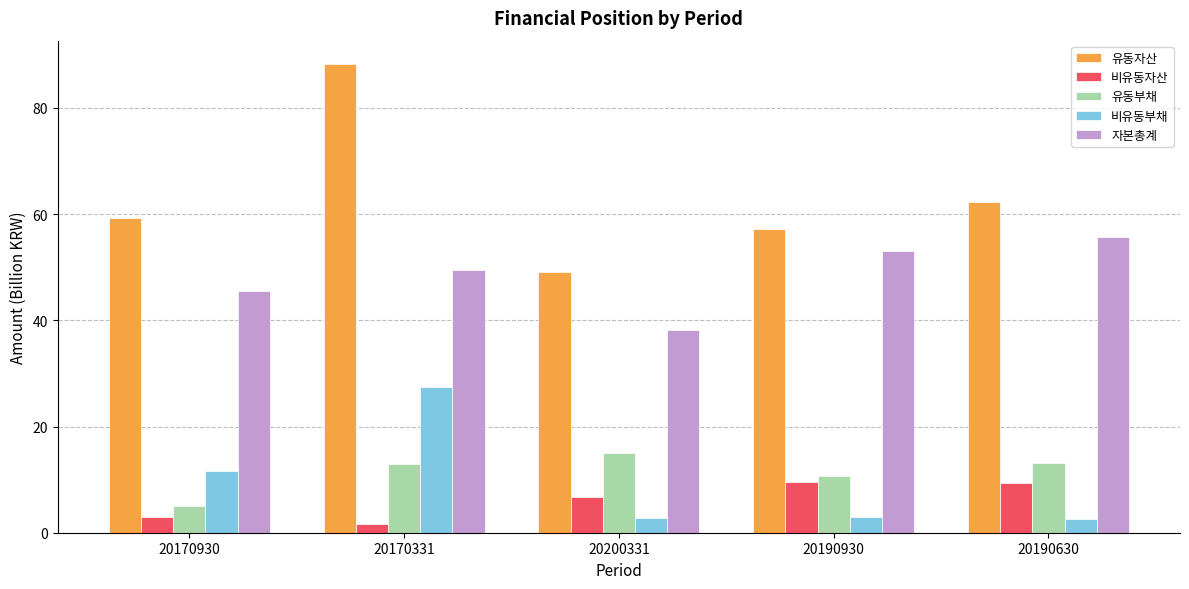

Which series has the widest spread of values?

유동자산